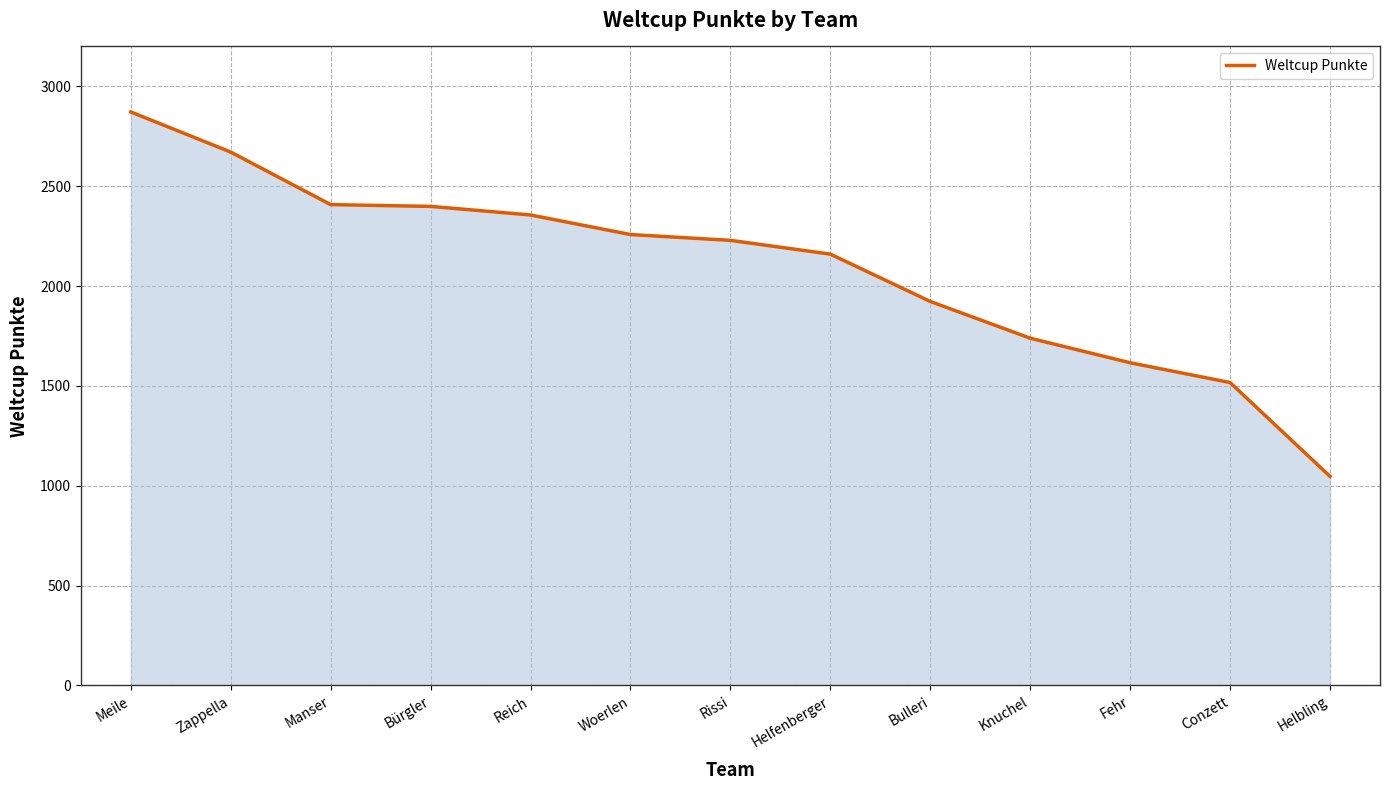

At which label is the value closest to 1959?

Bulleri